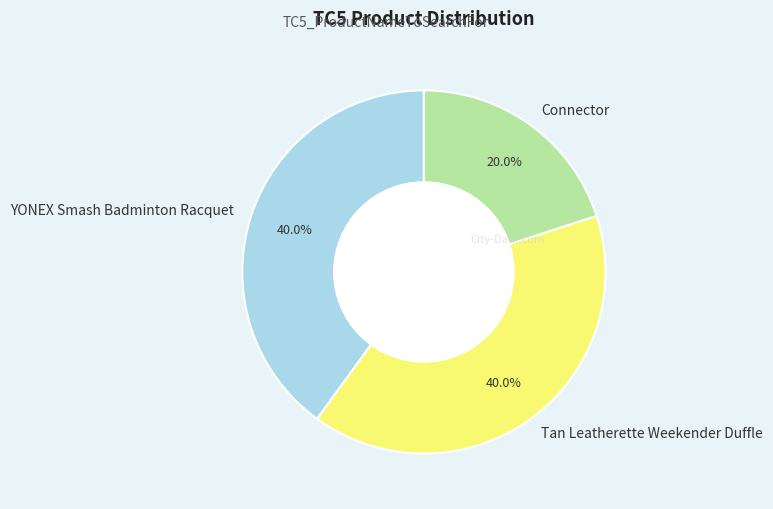

How much of the chart is everything except Tan Leatherette Weekender Duffle?

60.0%